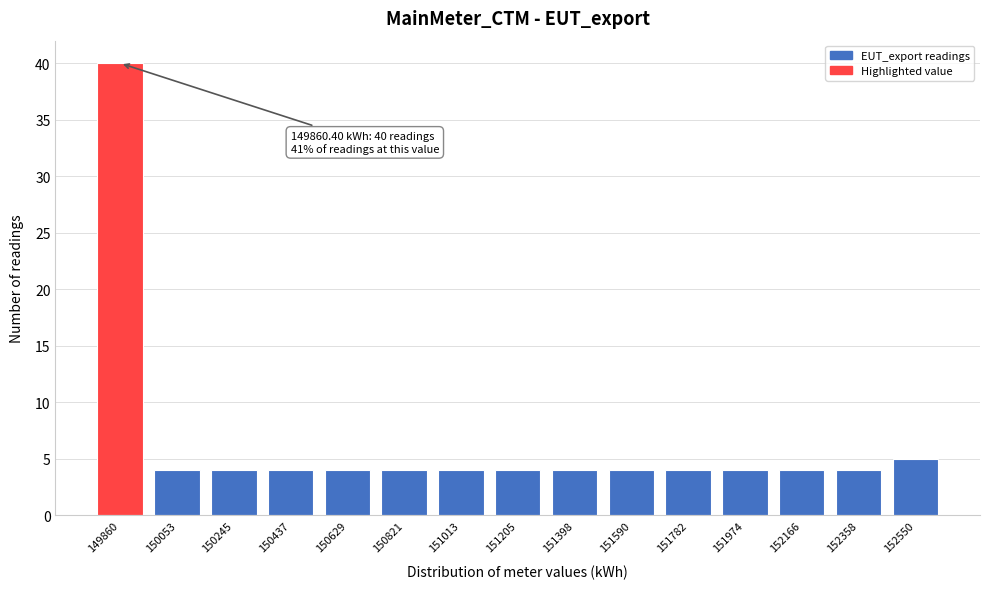

Reading left to right, what are all the values shown in this chart?

40	4	4	4	4	4	4	4	4	4	4	4	4	4	5